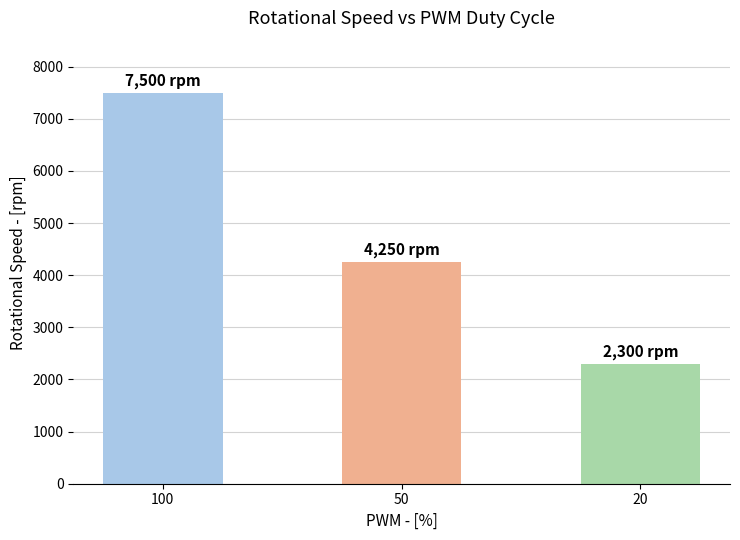

Count the values in the range 2300 to 7500.

3